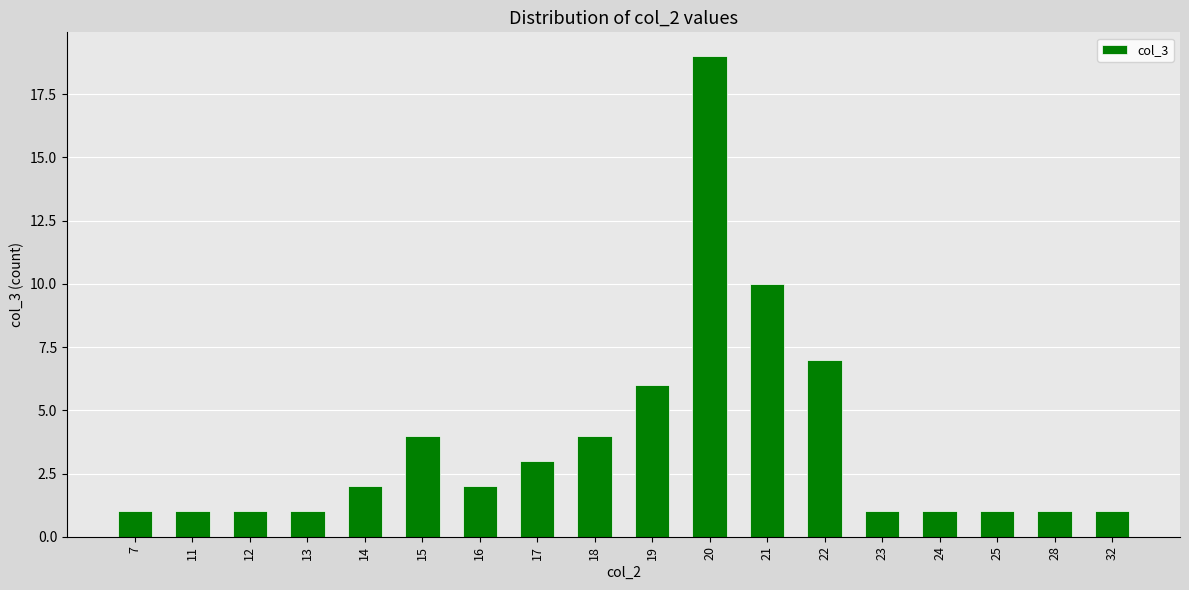

Is it true that the value at 28 is 1?

True